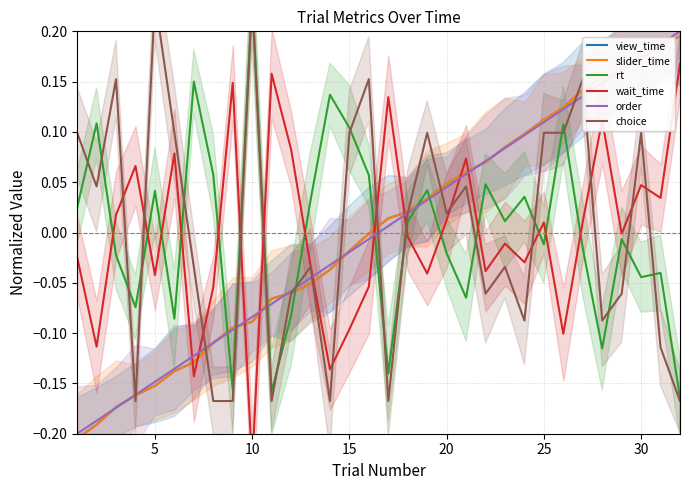

Is it true that order equals 0.1 at 25?

True